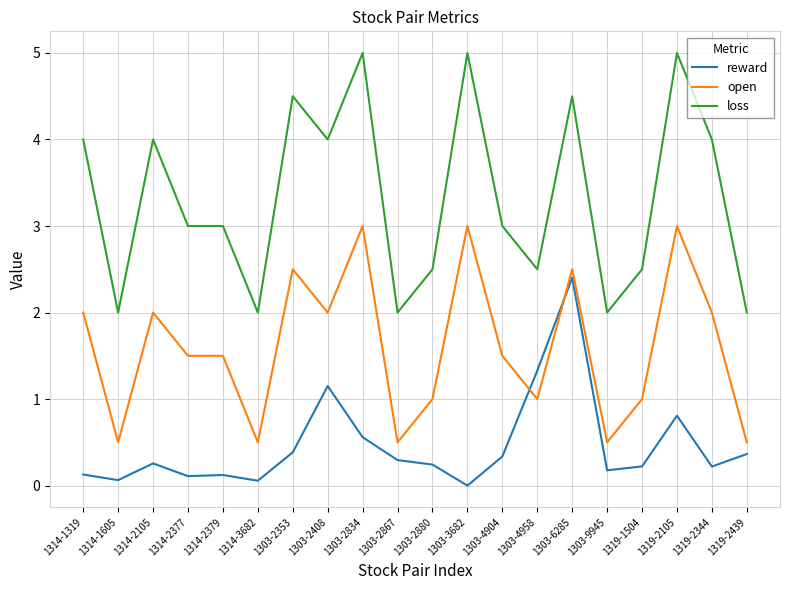

How many loss values are between 2 and 4?

15